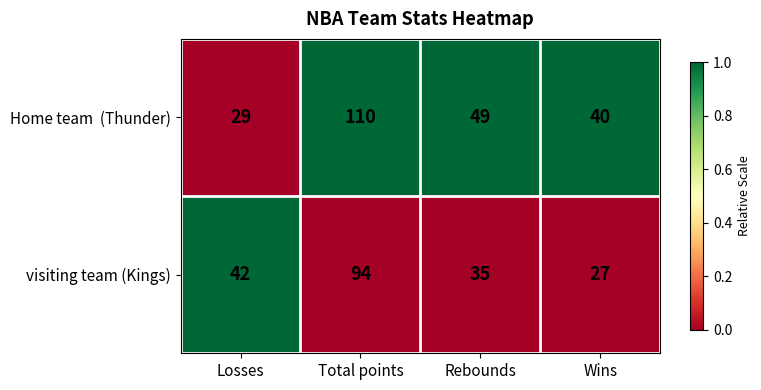

What is the total value across all series at Wins?

67